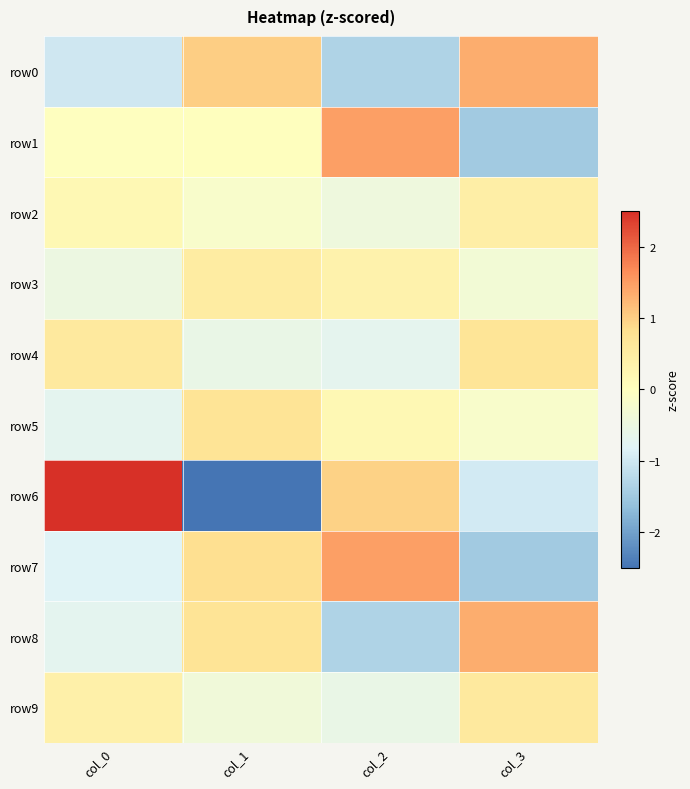

Reading left to right, transcribe all the data shown in this chart.

row0: col_0=-1.0	col_1=1.0	col_2=-1.3	col_3=1.3
row1: col_0=-0.0	col_1=0.0	col_2=1.5	col_3=-1.5
row2: col_0=0.2	col_1=-0.2	col_2=-0.4	col_3=0.4
row3: col_0=-0.5	col_1=0.5	col_2=0.3	col_3=-0.3
row4: col_0=0.6	col_1=-0.6	col_2=-0.7	col_3=0.7
row5: col_0=-0.7	col_1=0.7	col_2=0.2	col_3=-0.2
row6: col_0=2.6	col_1=-2.6	col_2=1.0	col_3=-1.0
row7: col_0=-0.8	col_1=0.8	col_2=1.5	col_3=-1.5
row8: col_0=-0.7	col_1=0.7	col_2=-1.3	col_3=1.3
row9: col_0=0.4	col_1=-0.4	col_2=-0.6	col_3=0.6